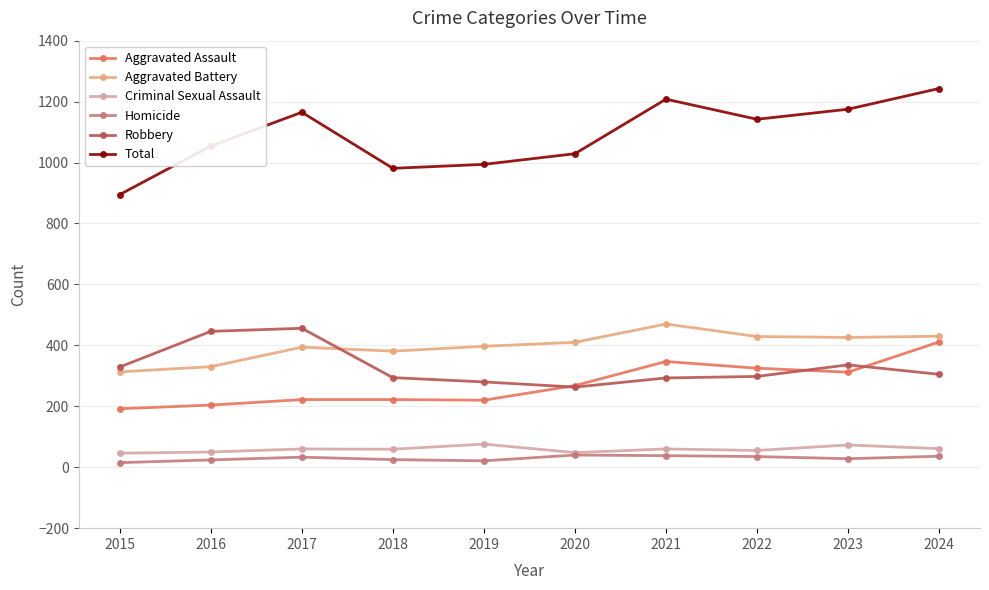

Between 2019 and 2021, which series saw the biggest shift?

Total